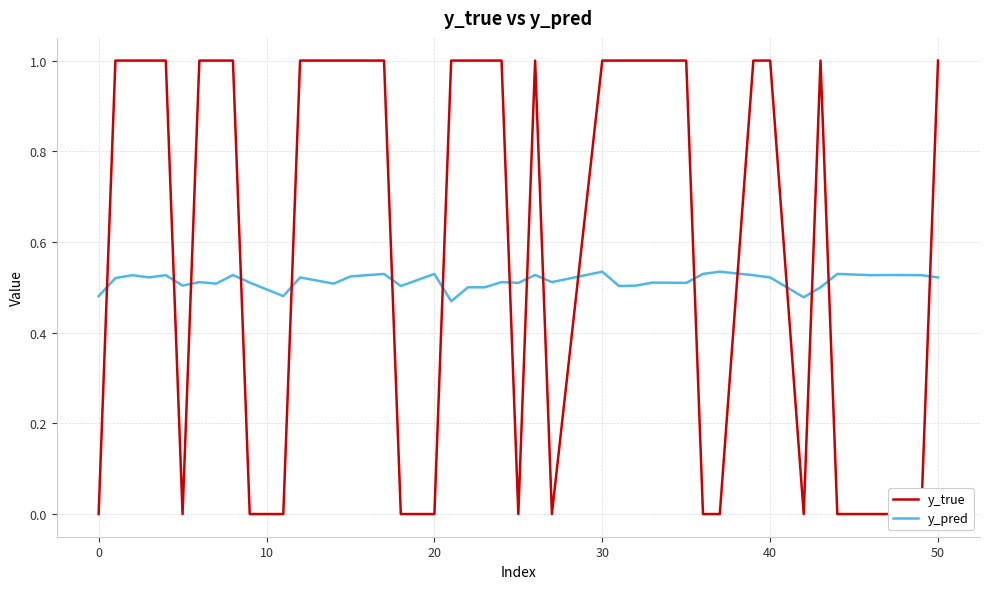

Is it true that y_true equals -0.4 at 23?

False